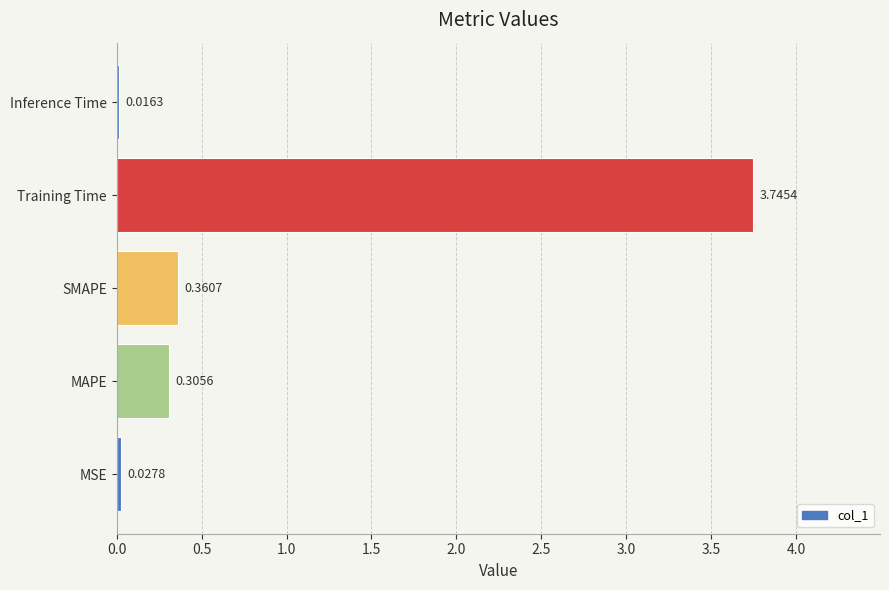

Which category has the lowest value across all series?

Inference Time